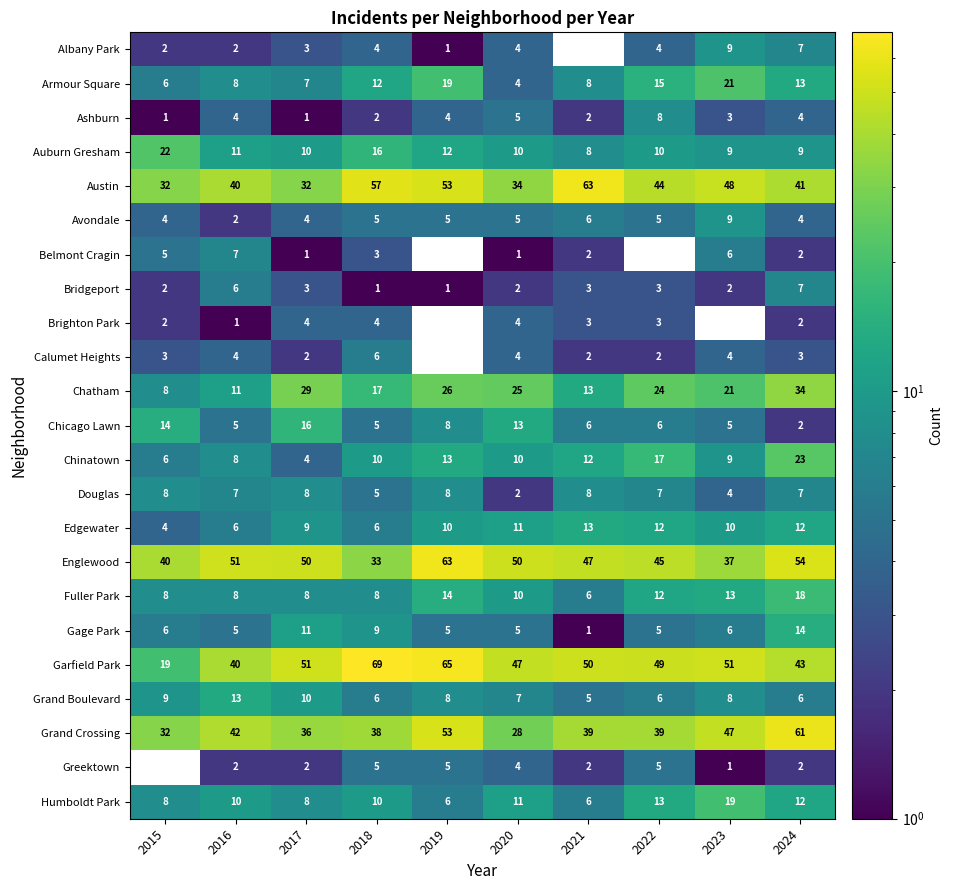

Rank the categories by Chatham value from highest to lowest.

2024, 2017, 2019, 2020, 2022, 2023, 2018, 2021, 2016, 2015